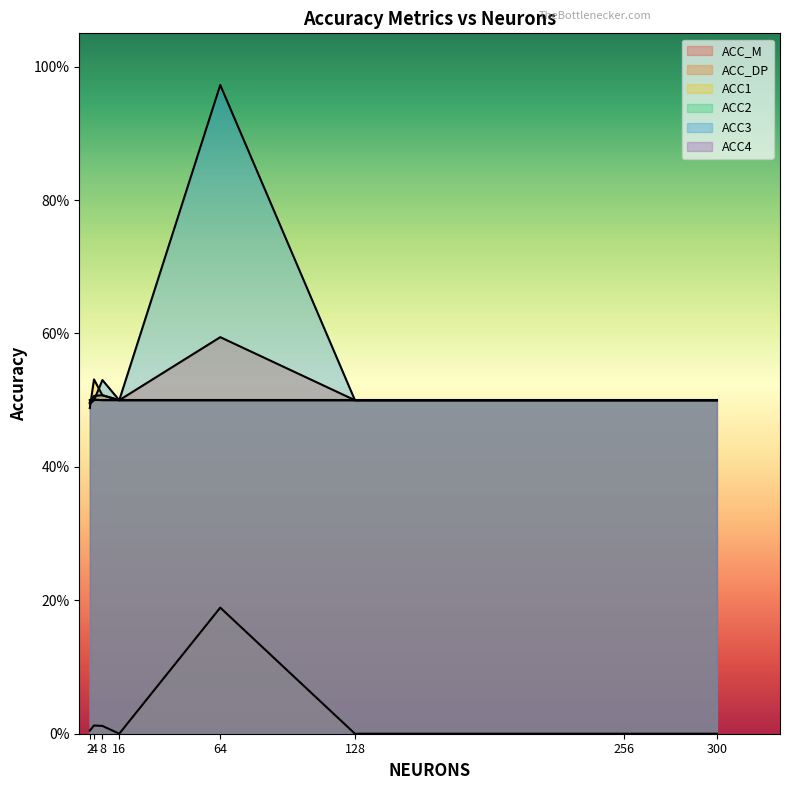

What is the approximate value of ACC_M at 128?

0.5